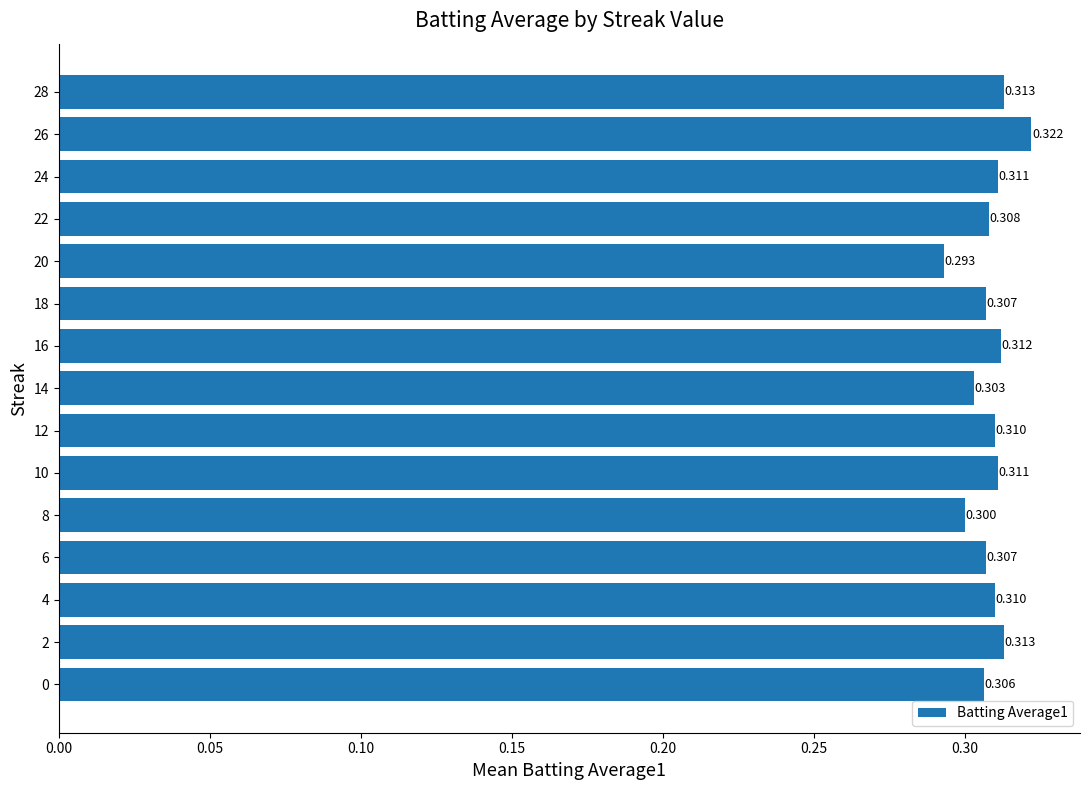

At which label is the value closest to 0?

20